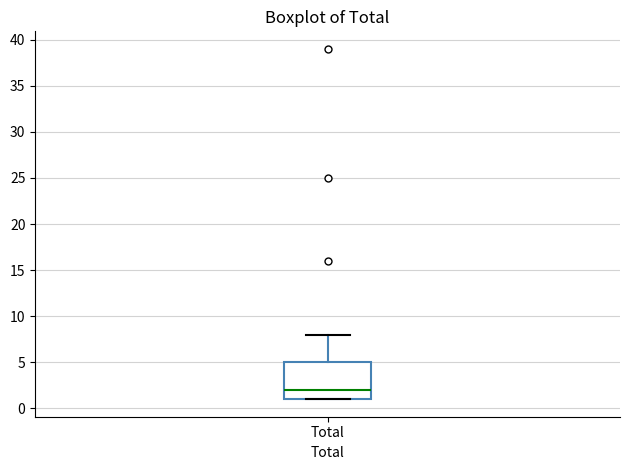

Transcribe this box plot: give where the median line is, the range the box spans, and where the two whiskers end, as read against the y-axis. The values are not printed on the chart, so give them approximately, as read against the axis.

median 2, box 1 to 5, whiskers 1 to 8